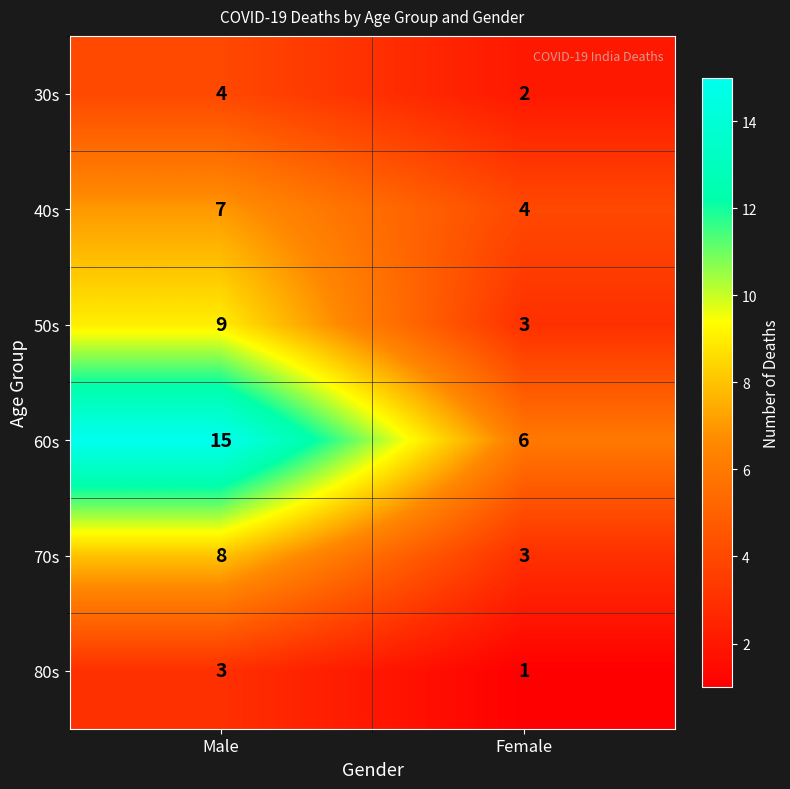

Between Male and Female, which series saw the biggest shift?

60s